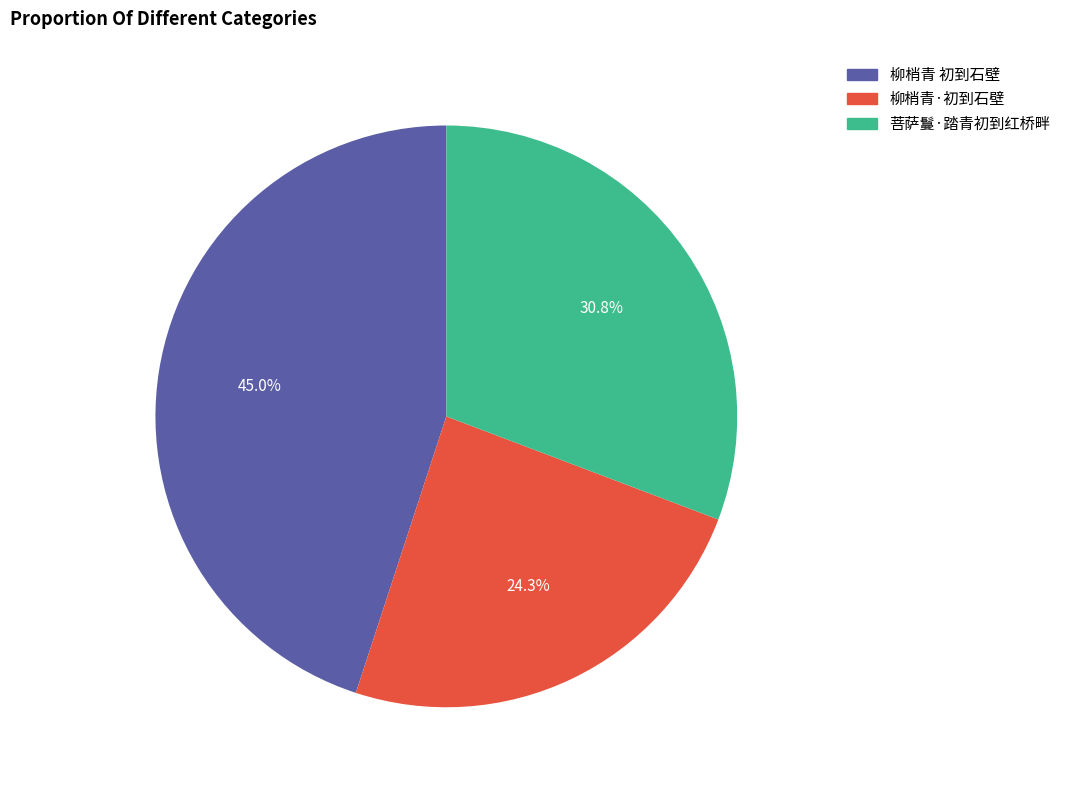

To the nearest percent, what is the combined percentage of 柳梢青·初到石壁 and 柳梢青 初到石壁?

69%